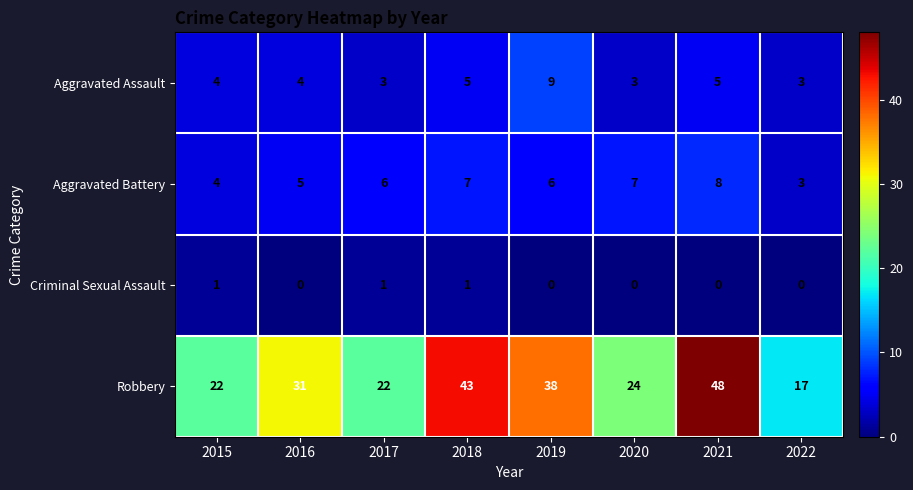

True or false: Aggravated Battery has a value of 5 at 2016.

True